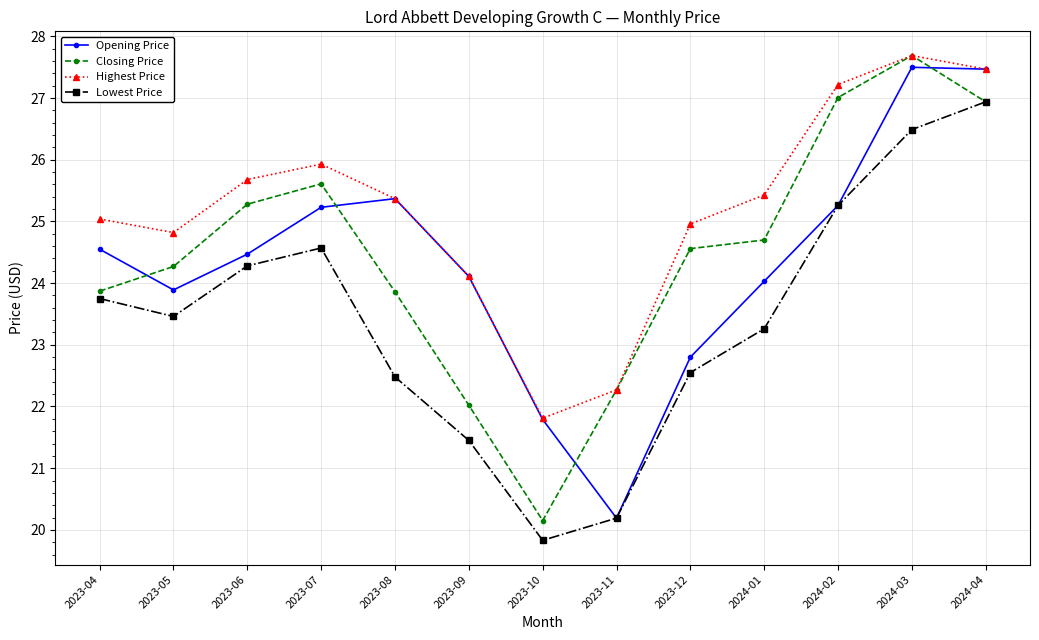

How many series are shown in this chart?

4